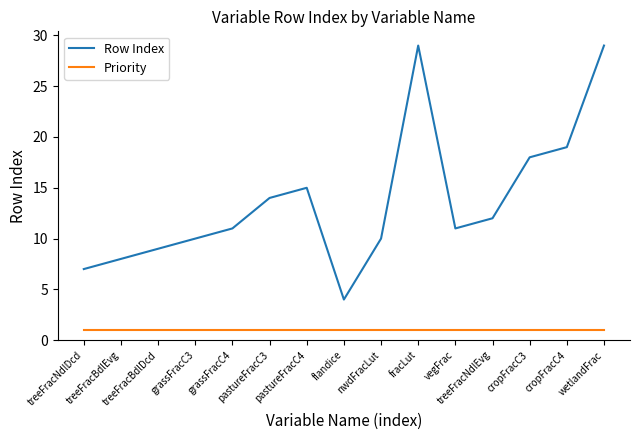

What is the difference between the Row Index values at flandice and treeFracNdlEvg?

8